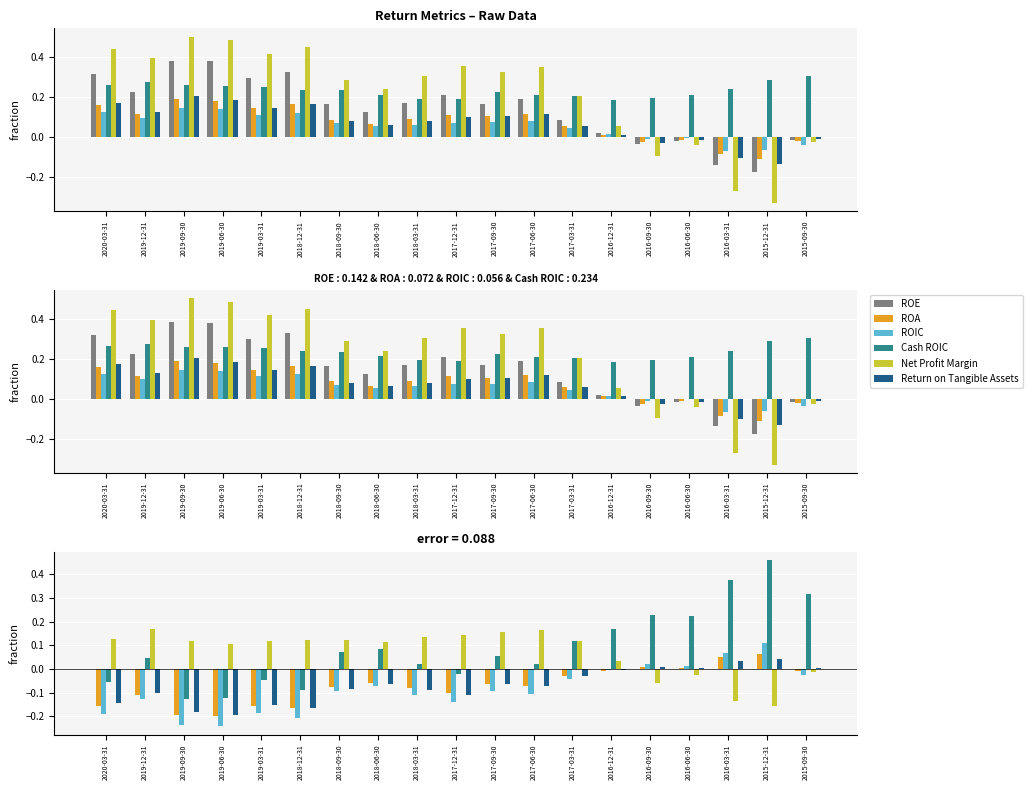

Count the number of data series in this chart.

6